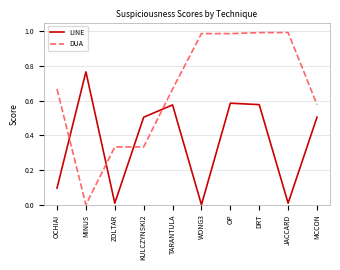

Which series ends up on top after the final intersection of DUA and LINE?

DUA